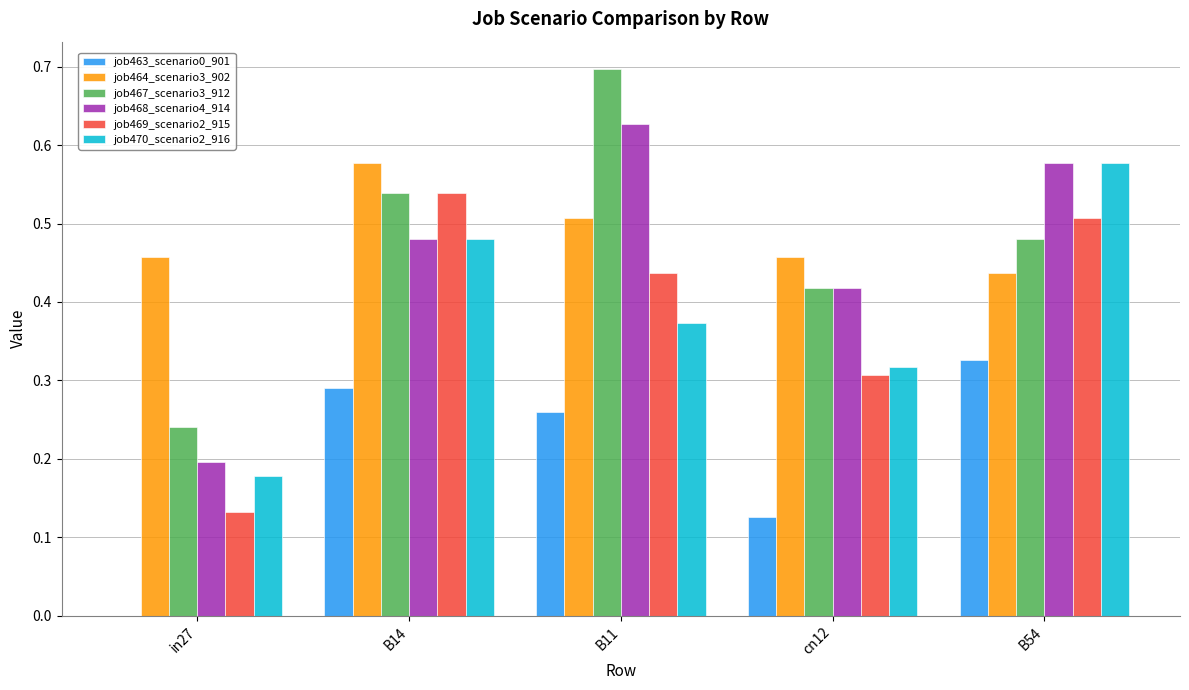

What is the sum of all job470_scenario2_916 values?

1.9